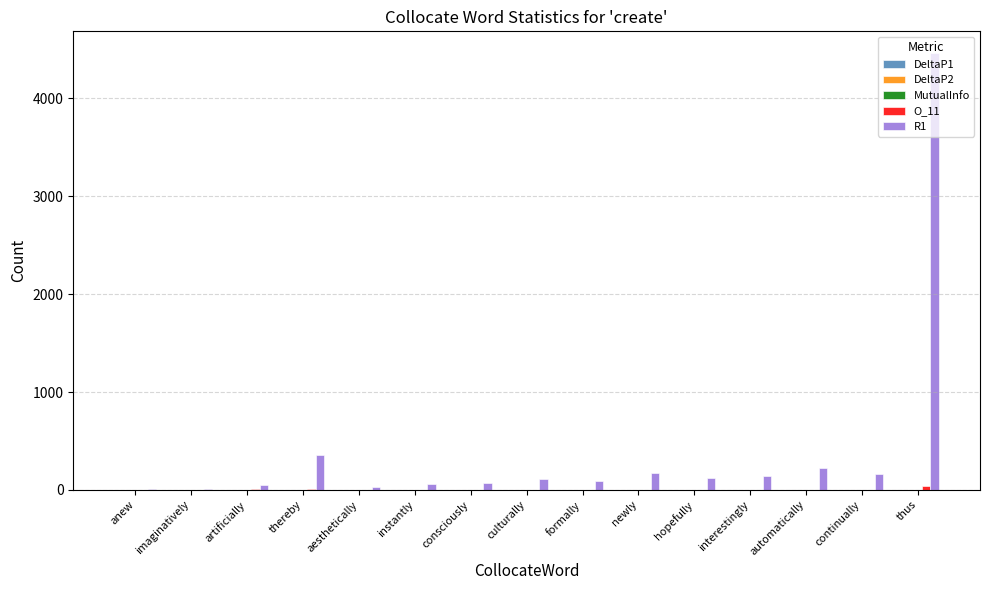

Which series has the largest total across all categories?

R1